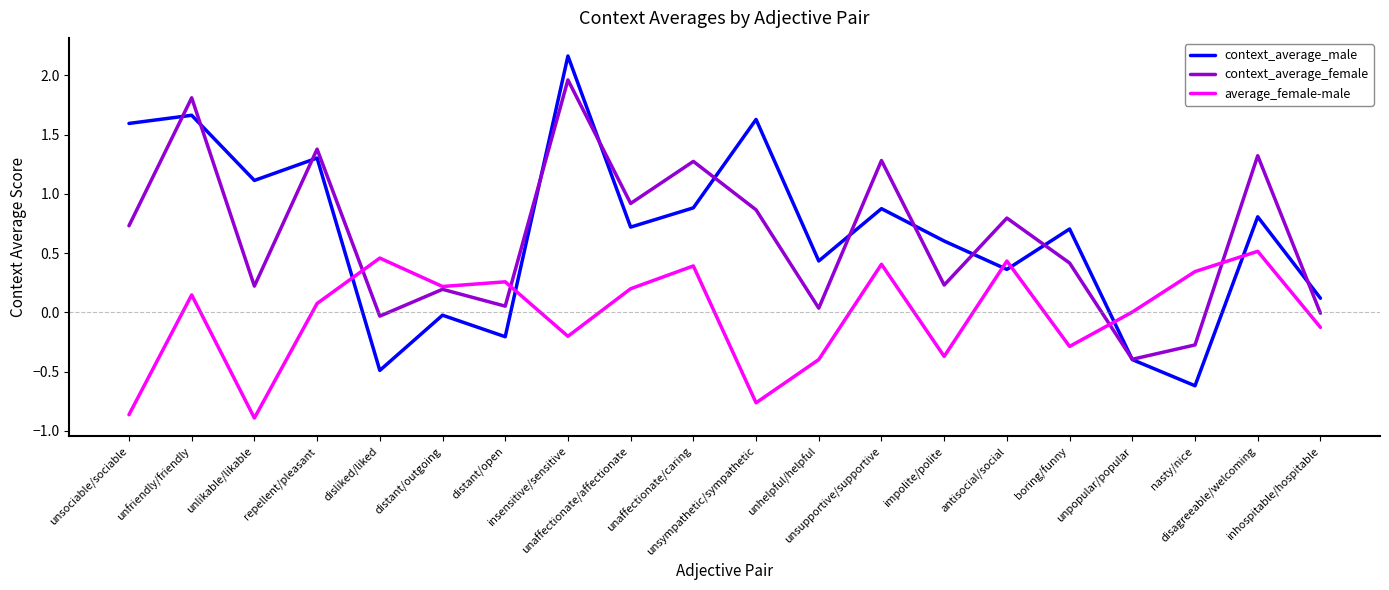

Is the value of context_average_female at unsociable/sociable greater than the value of context_average_male at impolite/polite?

Yes